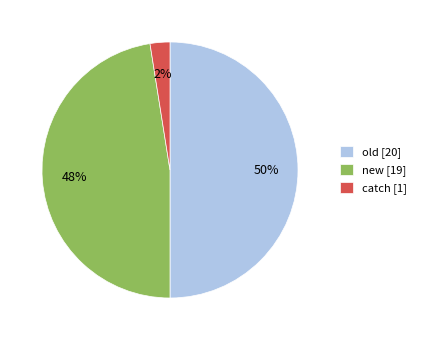

The catch slice represents 13% of the pie. True or false?

False